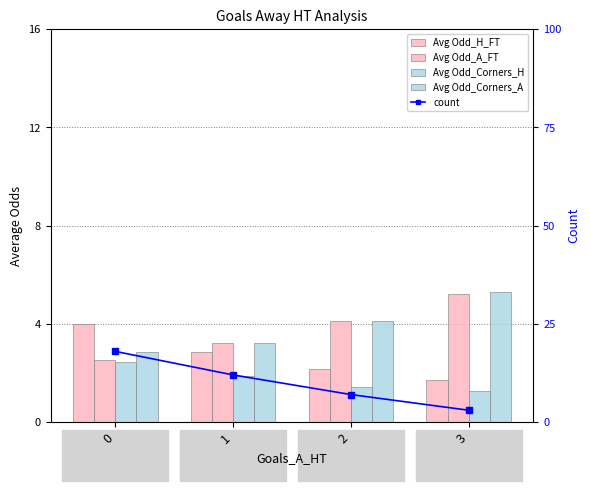

At which label does Avg Odd_A_FT first exceed 4?

2